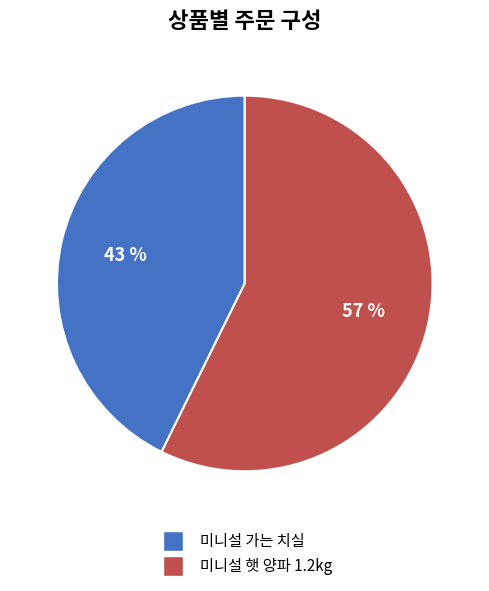

Does 미니설 가는 치실 account for over 50% of the chart?

No